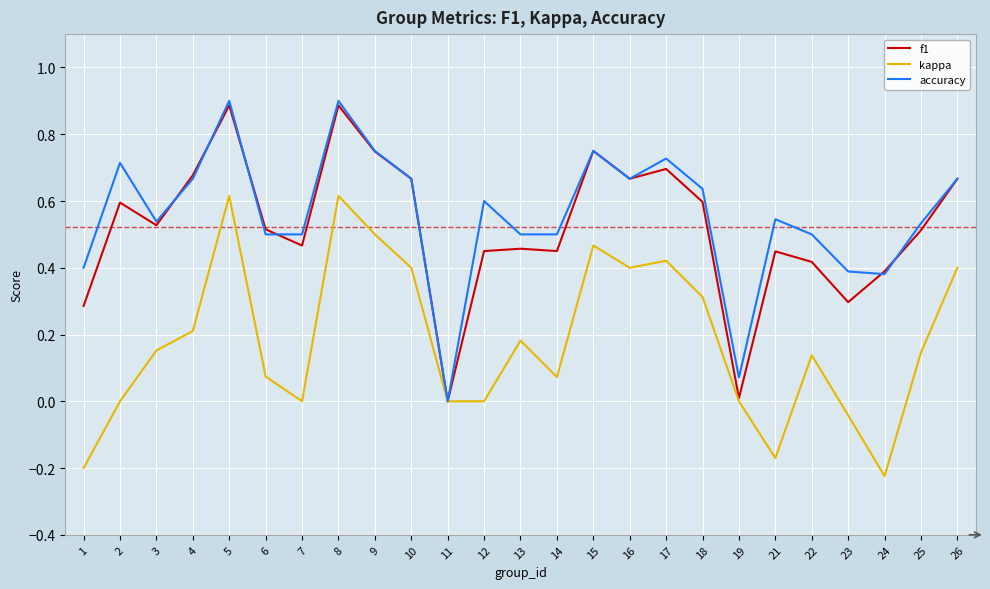

Which series changed the most between 13 and 15?

f1